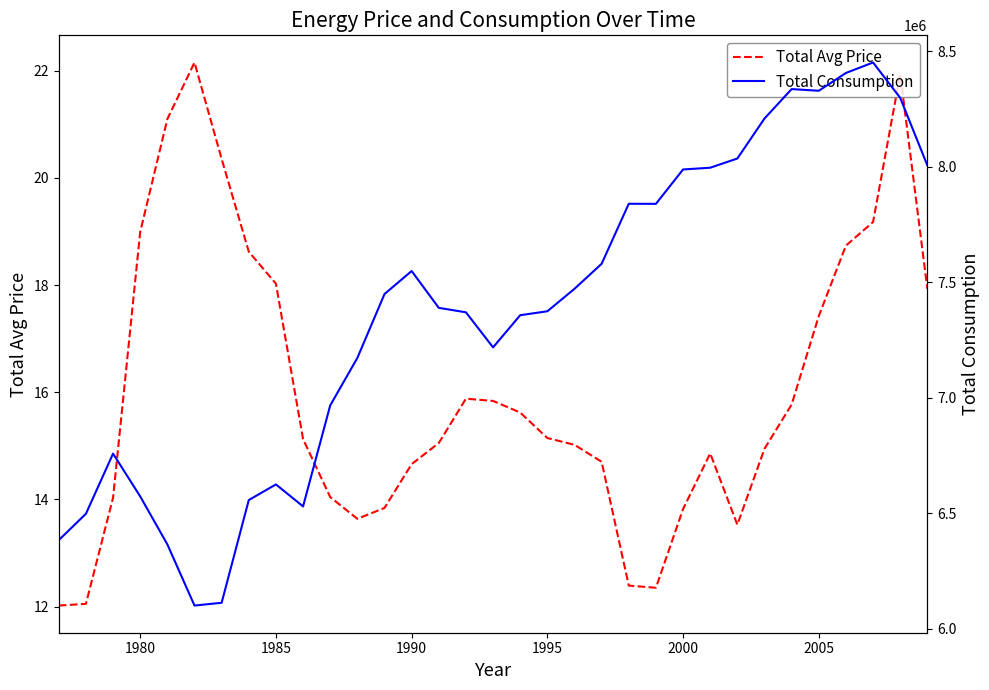

Where is Total Avg Price nearest to the value 17?

2005